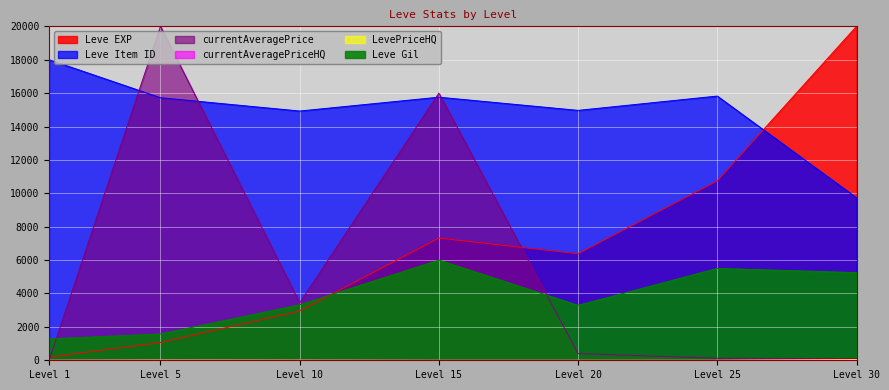

At which category does Leve Gil reach its first local peak?

Level 15